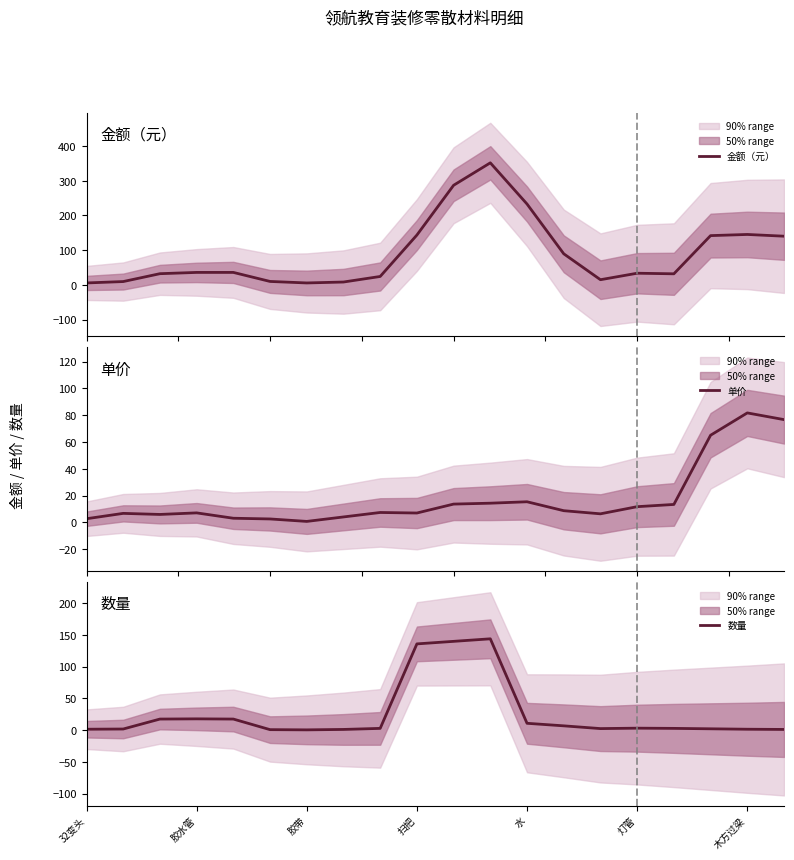

True or false: 金额（元） and 单价 cross at least once.

False